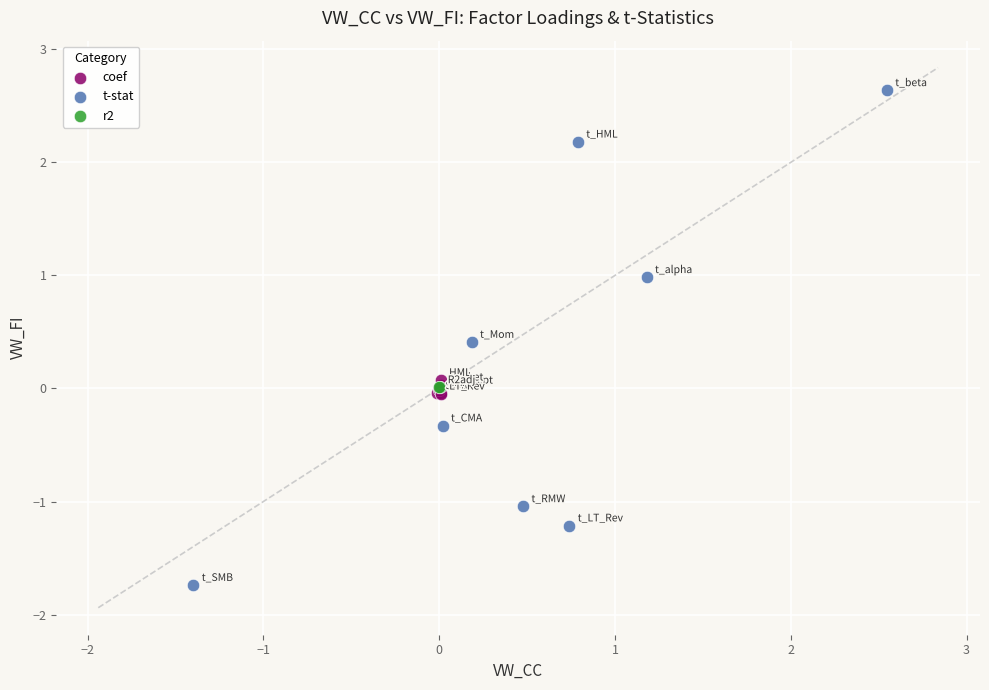

What are all the series names shown in the legend?

coef, t-stat, r2